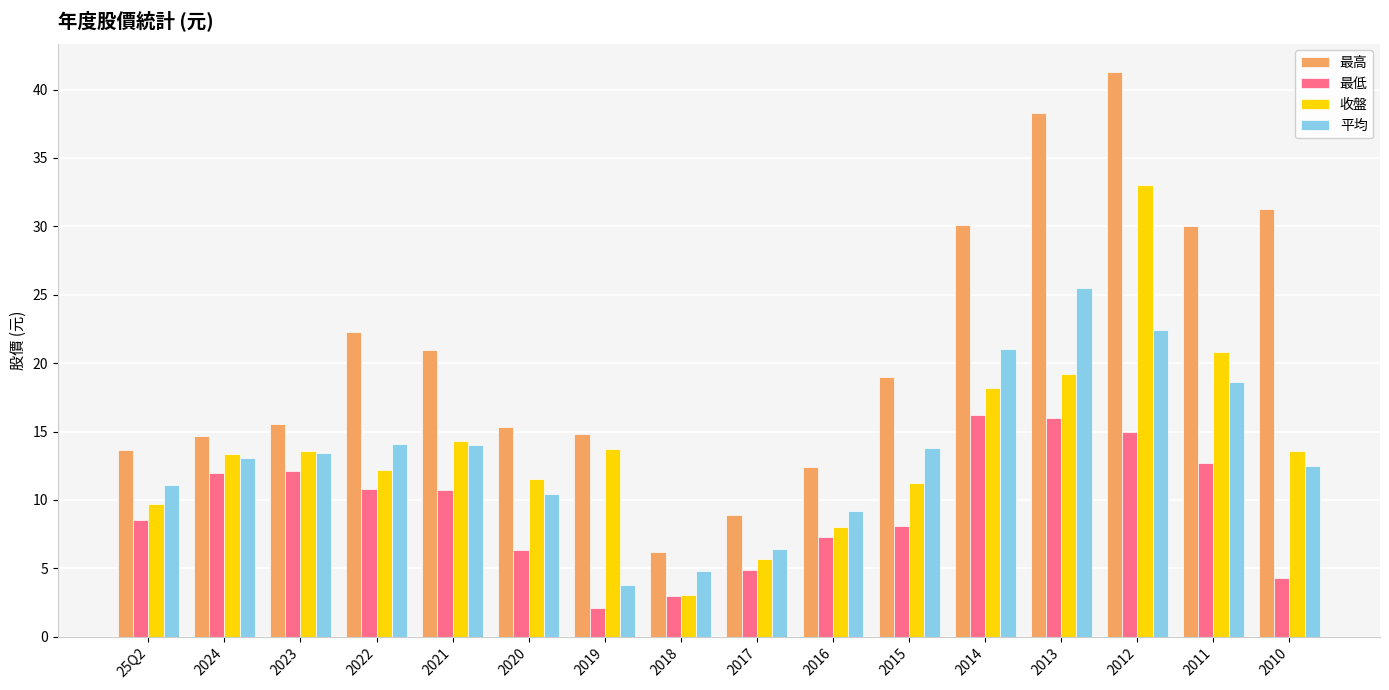

How many bars are there in each group?

4